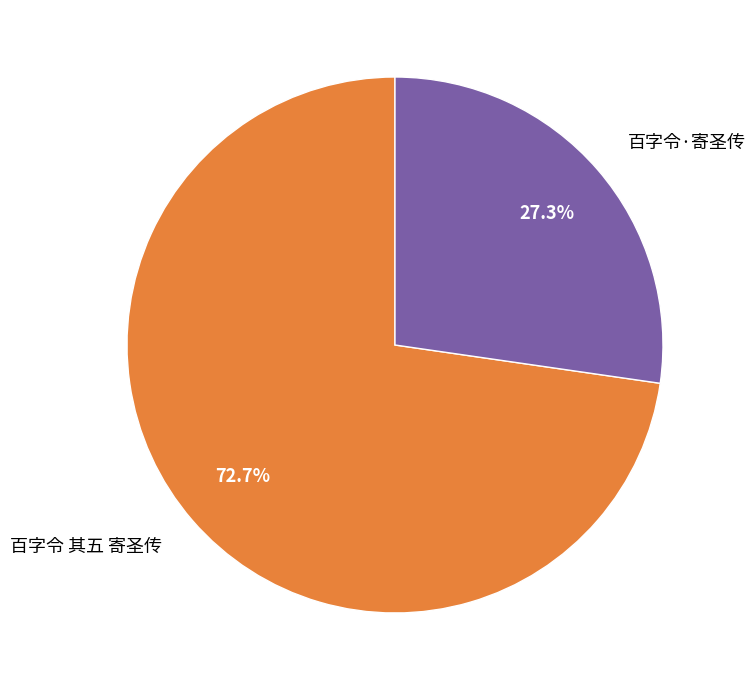

What percentage is NOT represented by 百字令 其五 寄圣传?

27.3%